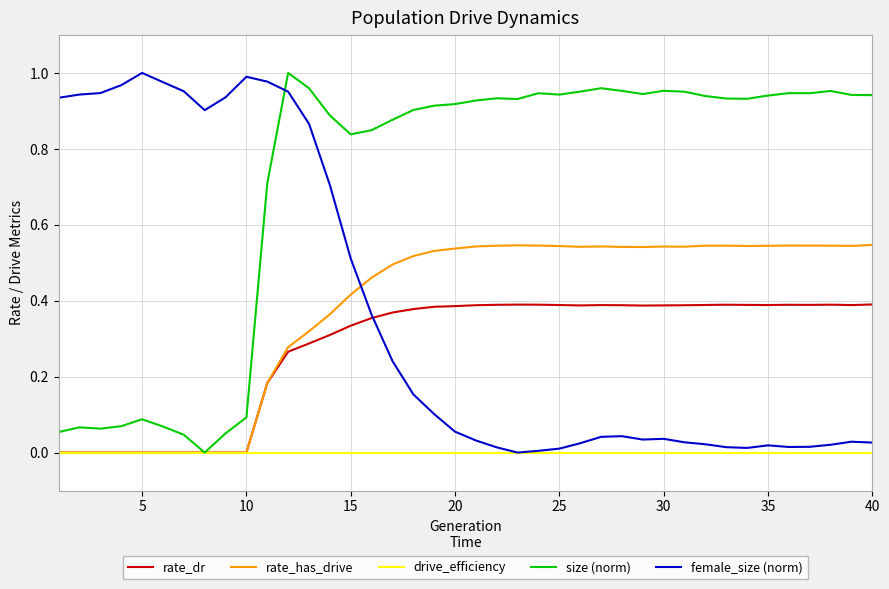

Which series has the largest total across all categories?

size (norm)